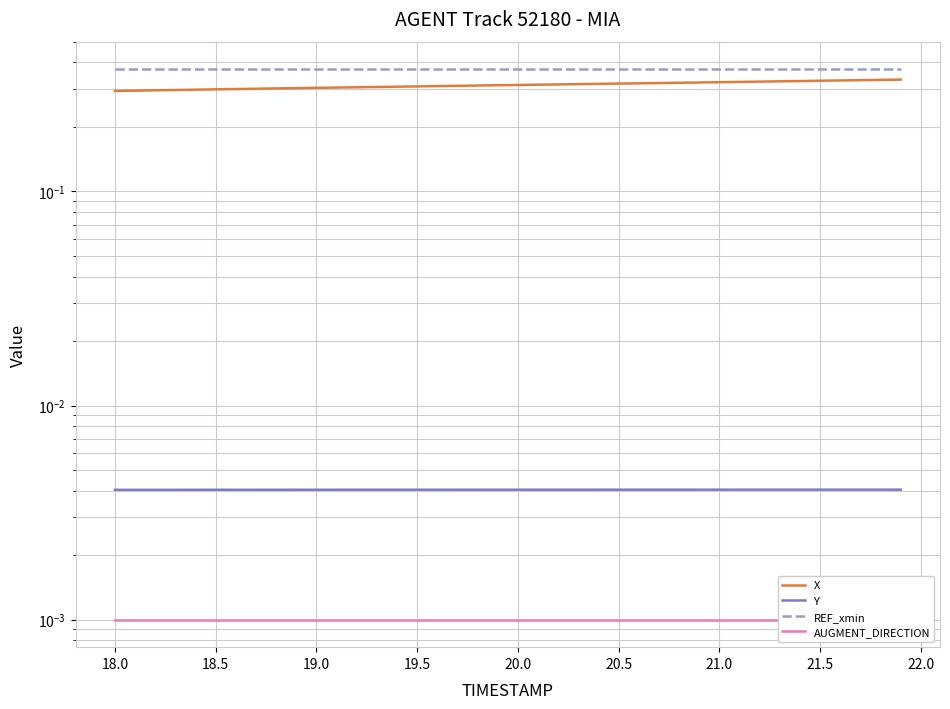

Which series has the largest total across all categories?

REF_xmin